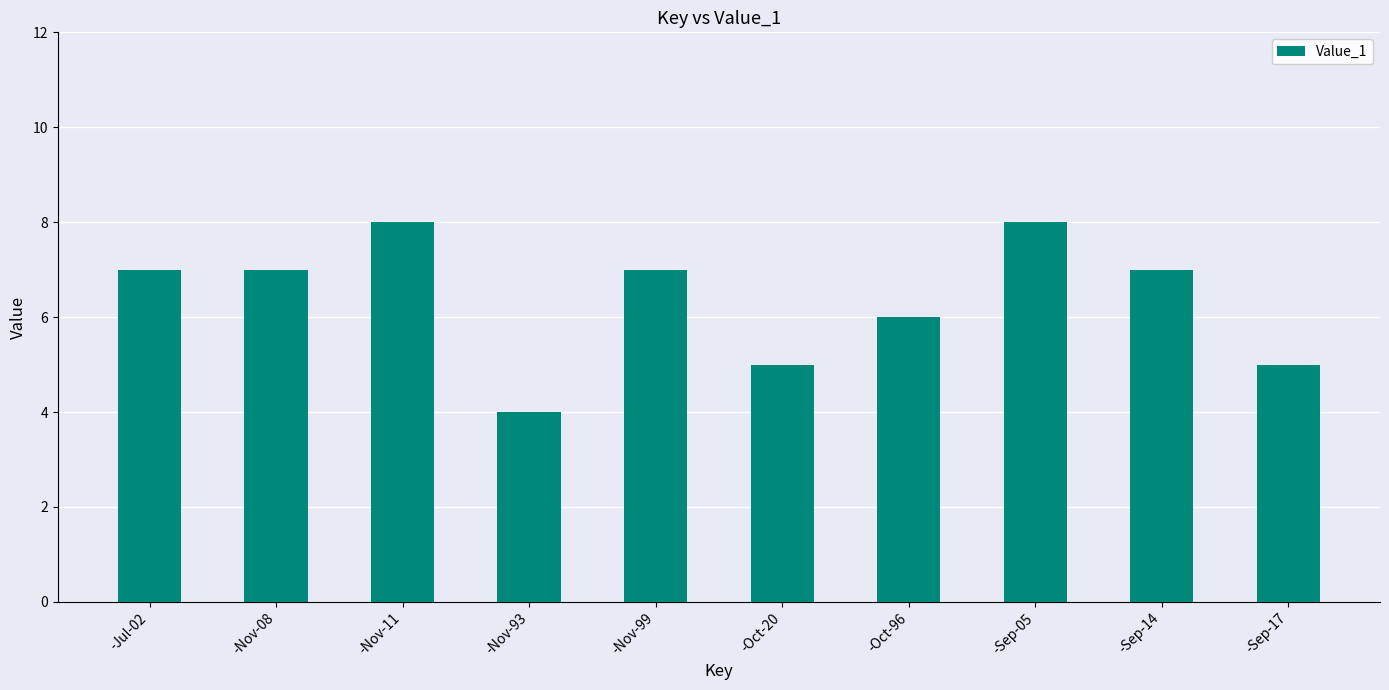

What is the sum of all values?

64